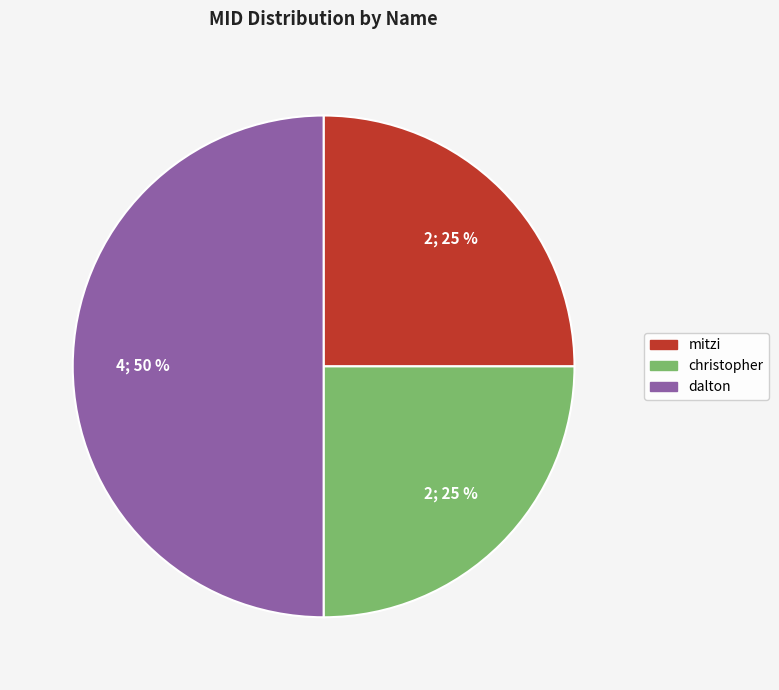

To the nearest percent, what is the difference between the largest and smallest slice percentages?

25%